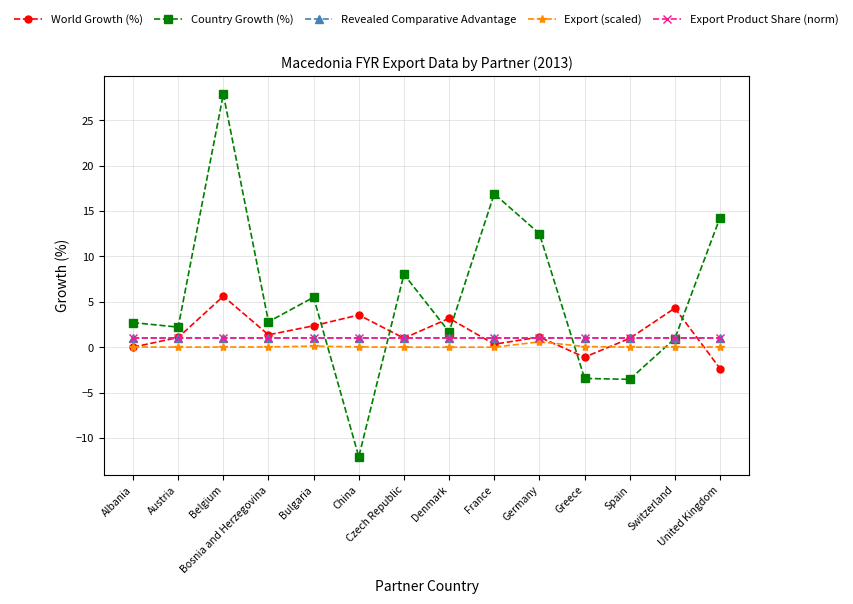

True or false: Export (scaled) has a value of 0.0 at Switzerland.

False